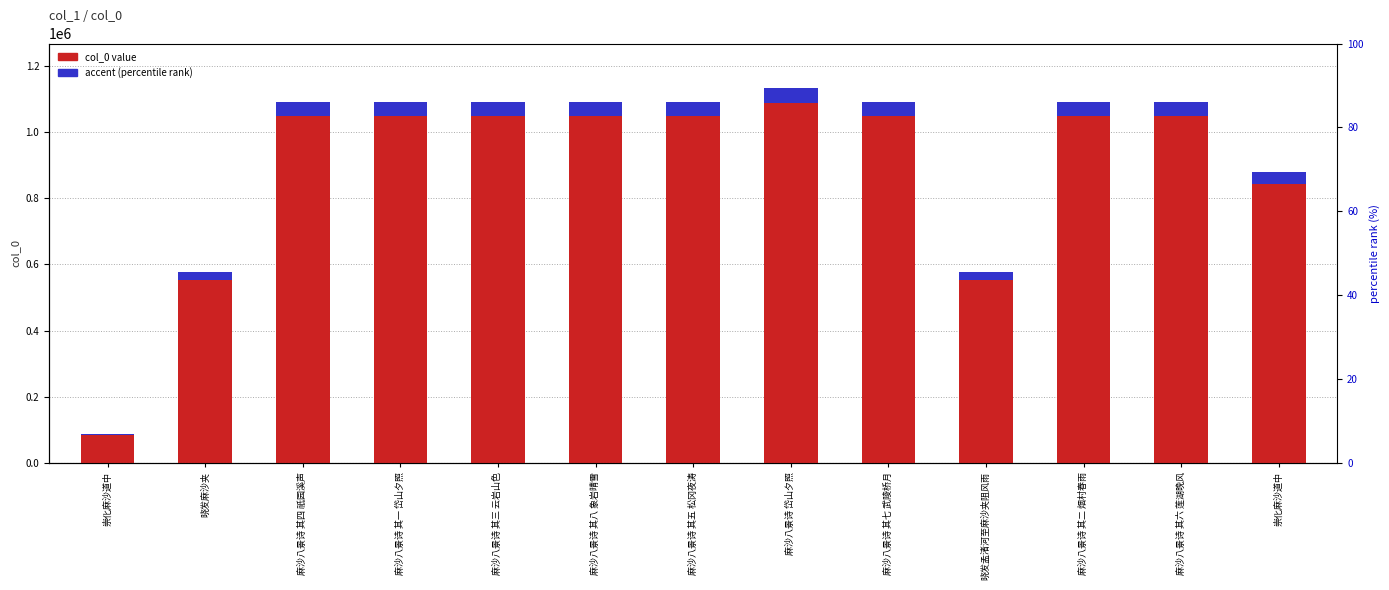

Reading left to right, what are all the values shown in this chart?

崇化麻沙道中=87260	晓发麻沙夹=577059	麻沙八景诗 其四 祇园溪声=1092216	麻沙八景诗 其一 岱山夕照=1092213	麻沙八景诗 其三 云岩山色=1092215	麻沙八景诗 其八 象岩晴雪=1092220	麻沙八景诗 其五 松冈夜涛=1092217	麻沙八景诗 岱山夕照=1131748	麻沙八景诗 其七 武陵桥月=1092219	晓发孟渚河至麻沙夹阻风雨=577057	麻沙八景诗 其二 烟村春雨=1092214	麻沙八景诗 其六 莲湖晚风=1092218	崇化麻沙道中=877781